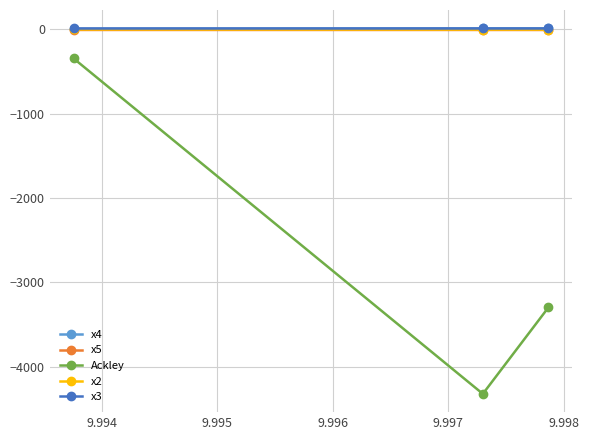

What is the lowest value of the Ackley series?

-4319.7